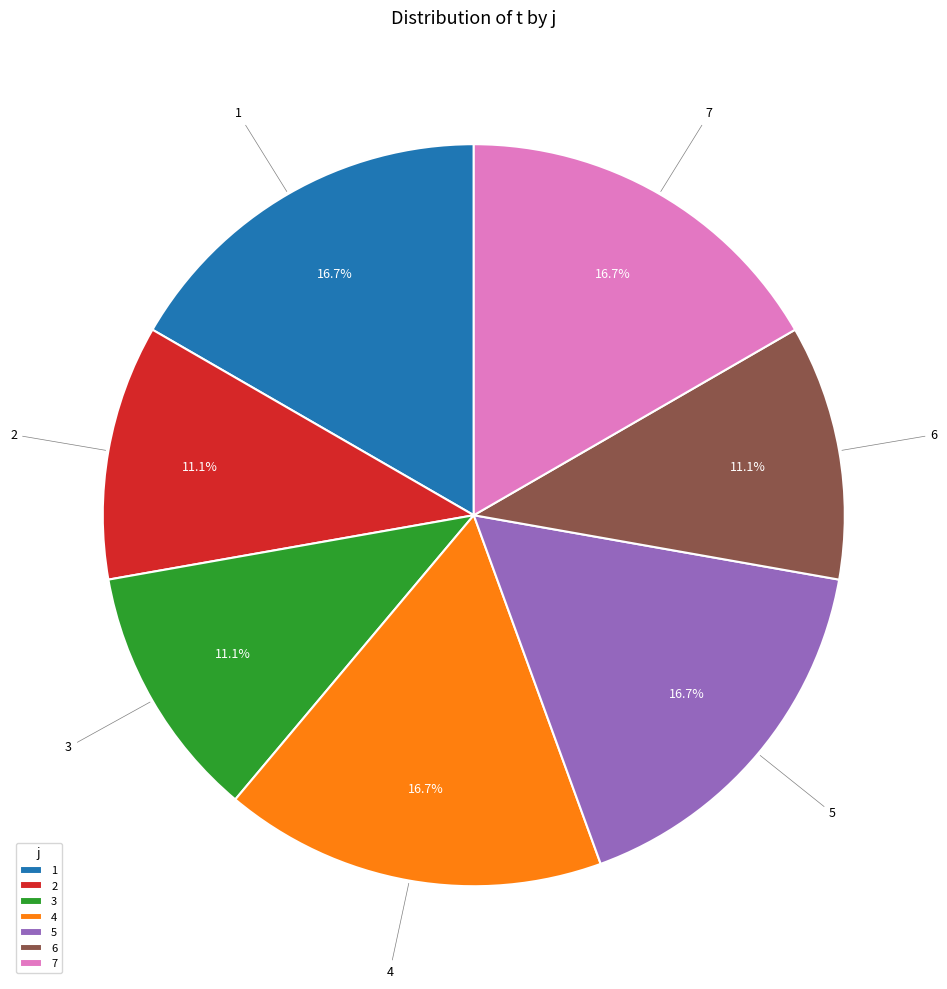

Approximately how many times larger is the value at 5 compared to 6?

1.5